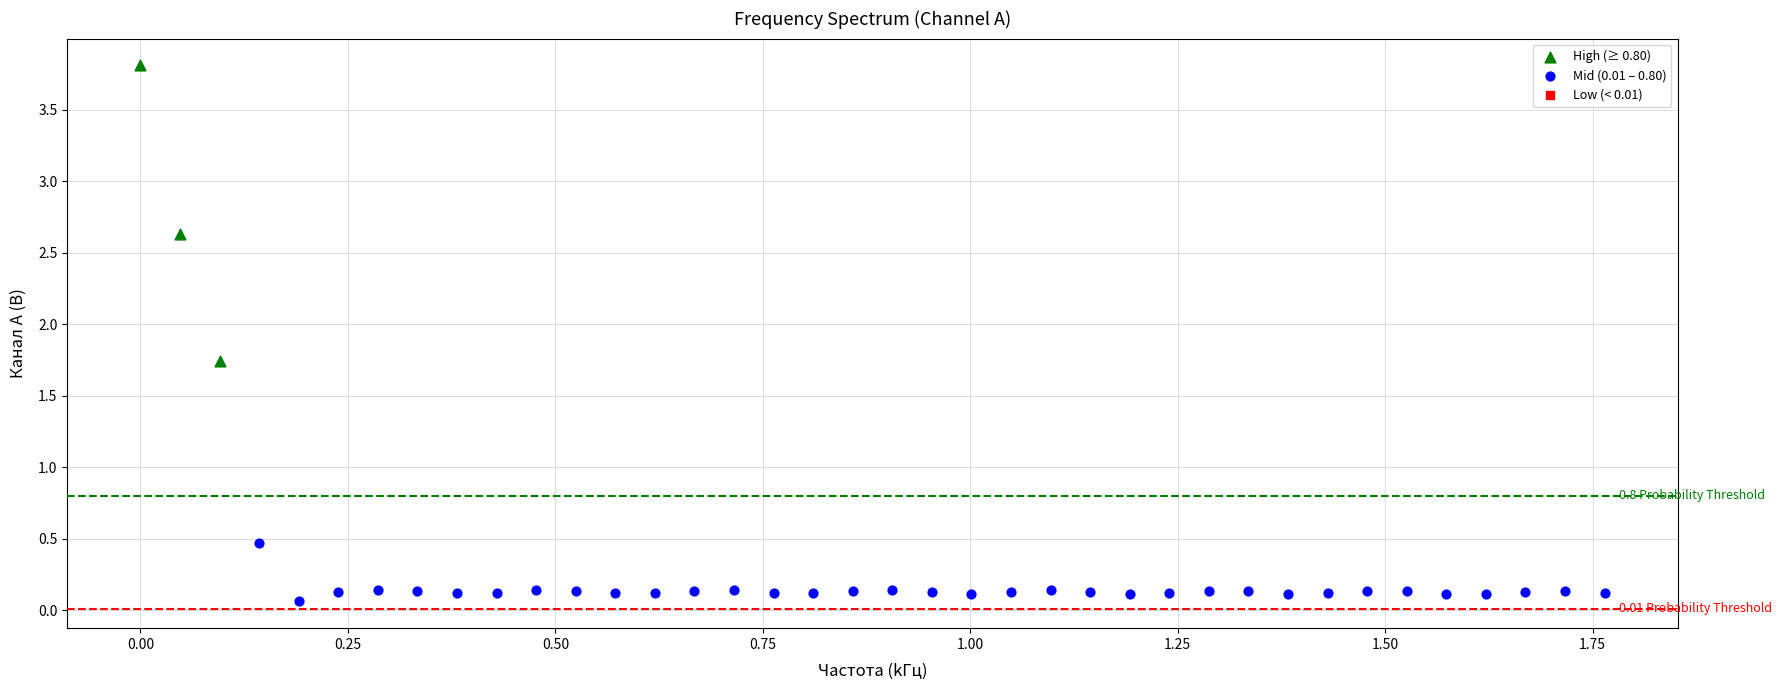

Which series has the widest spread of Y values?

High (≥ 0.80)